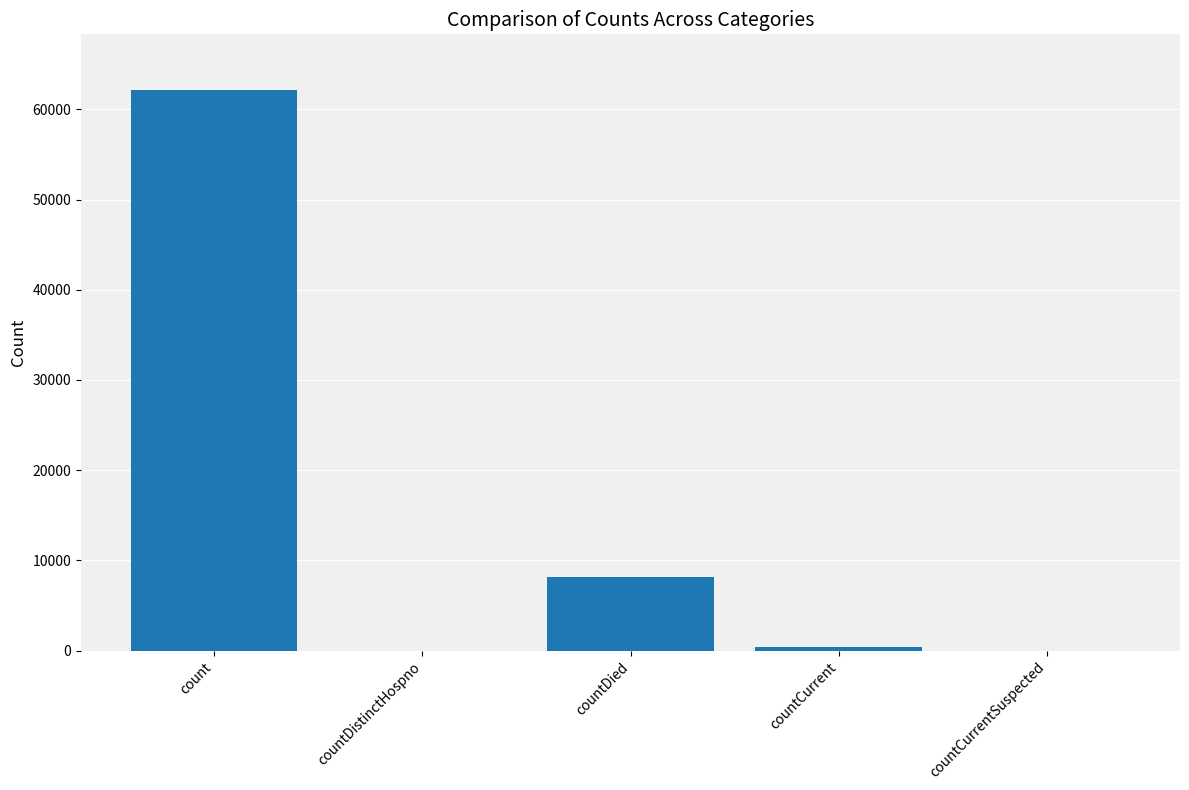

Which label corresponds to the largest value in the chart?

count